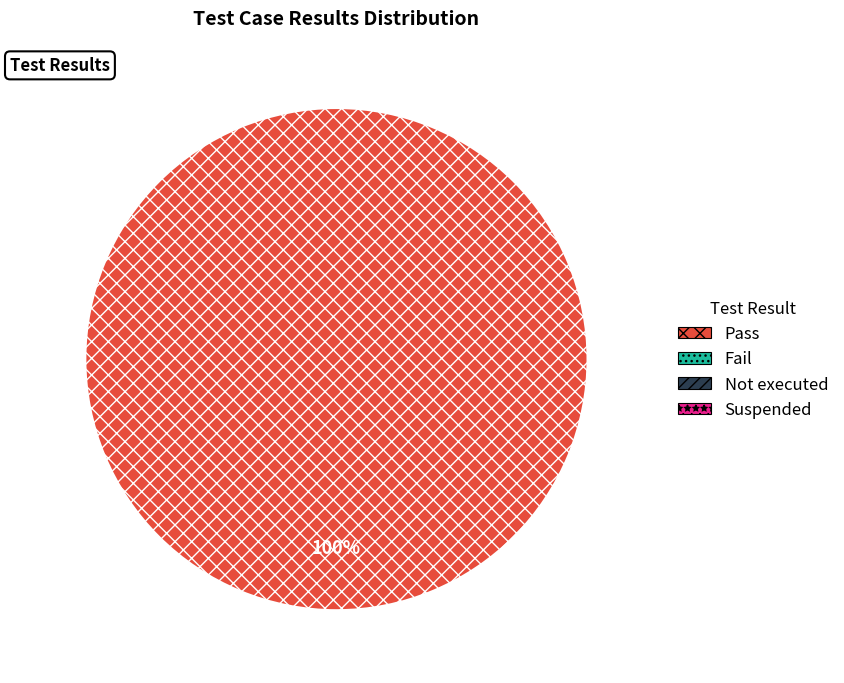

Is there any slice that represents more than half of the pie?

Yes